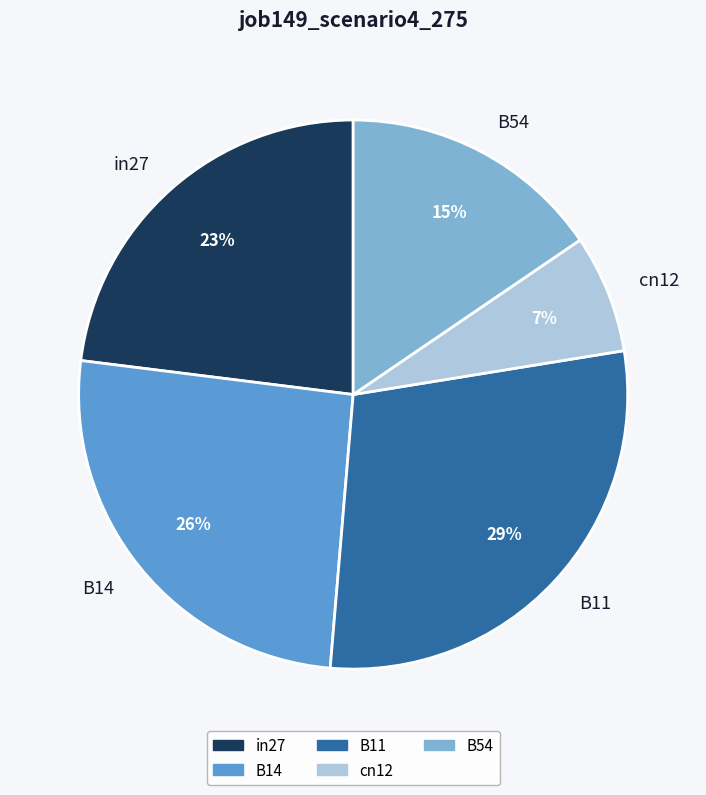

What is the smallest slice in the pie chart?

cn12